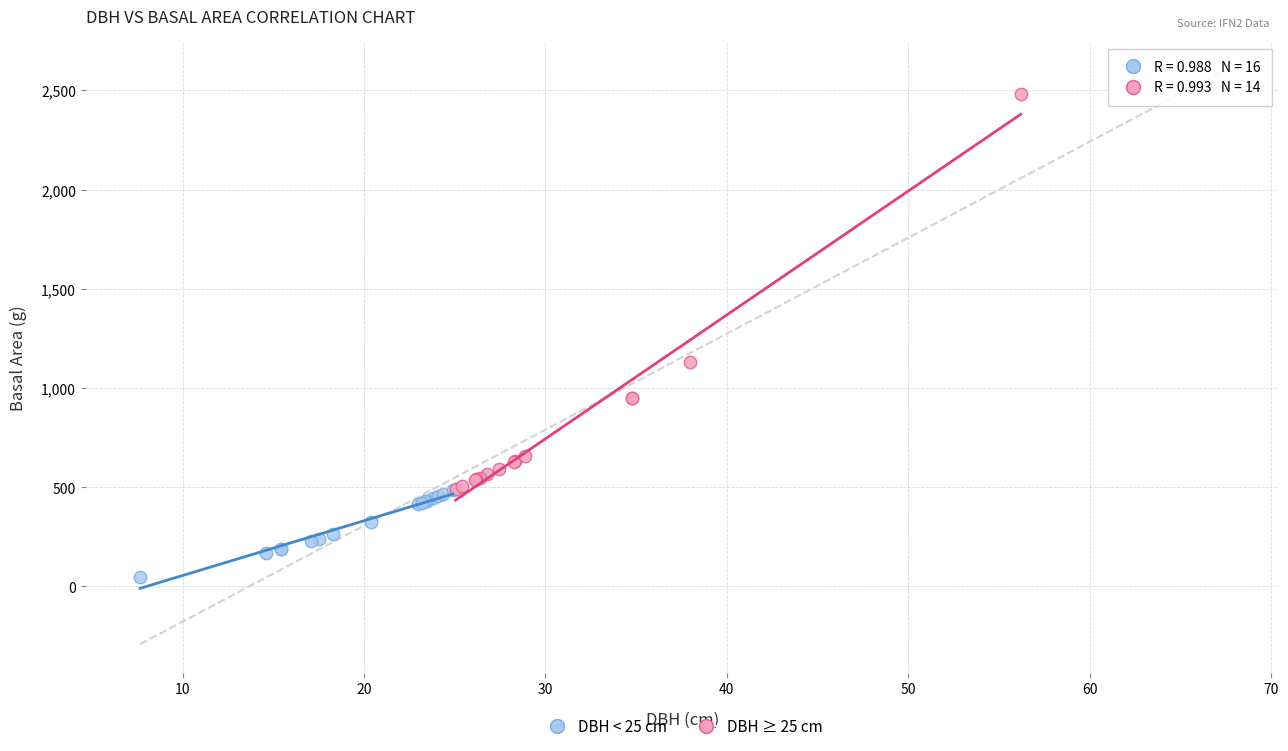

What are all the series names shown in the legend?

DBH < 25 cm, DBH ≥ 25 cm